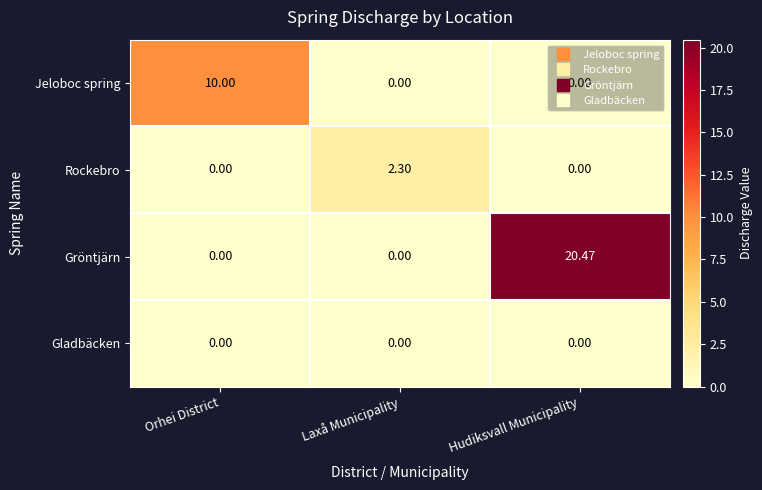

Which series has the largest range (max minus min)?

Gröntjärn